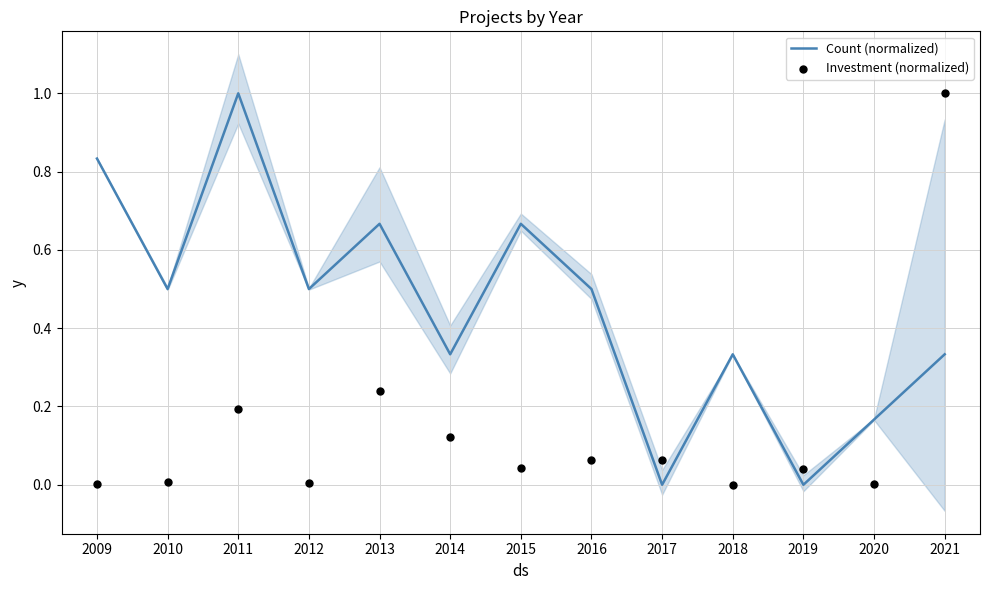

What is the total value across all series at 2010?

0.5